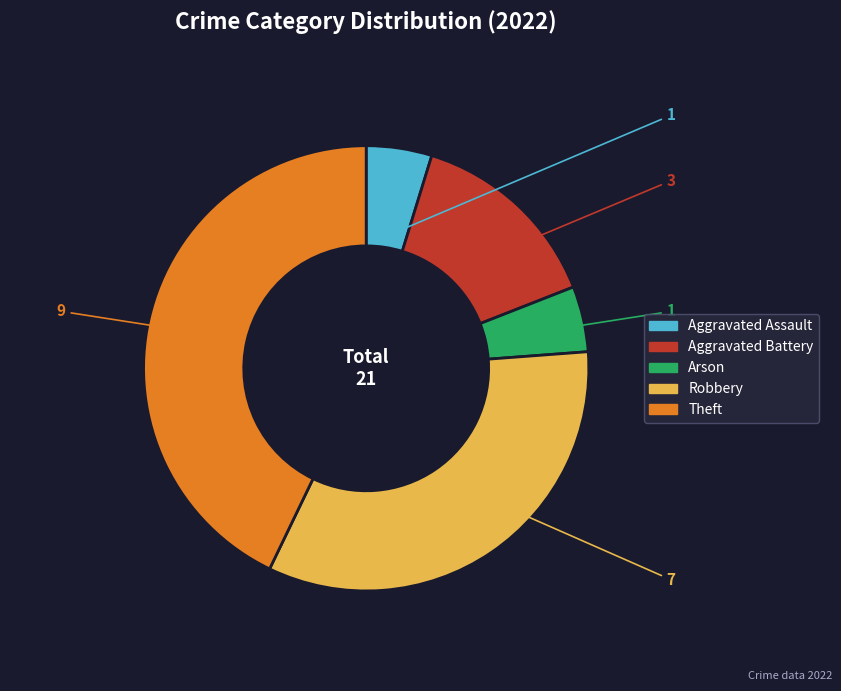

What is the largest slice in the pie chart?

Theft